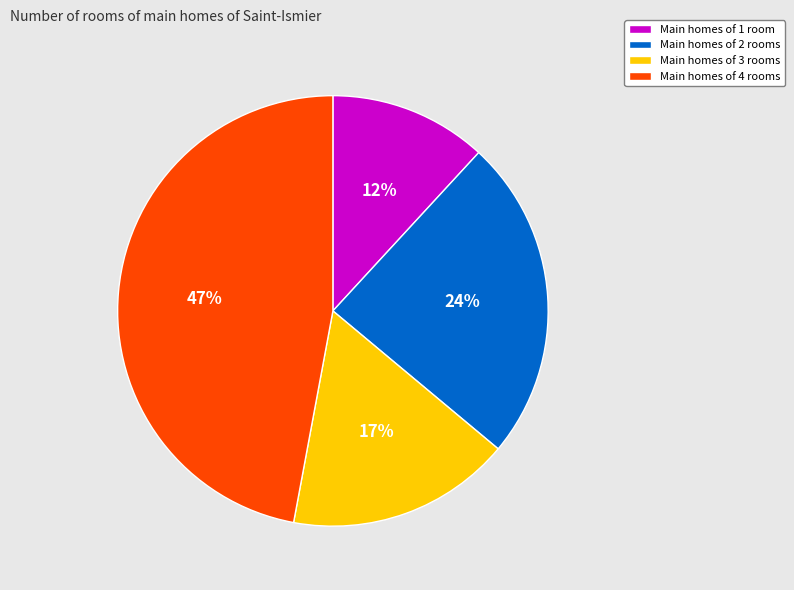

Is there a majority slice in this chart?

No